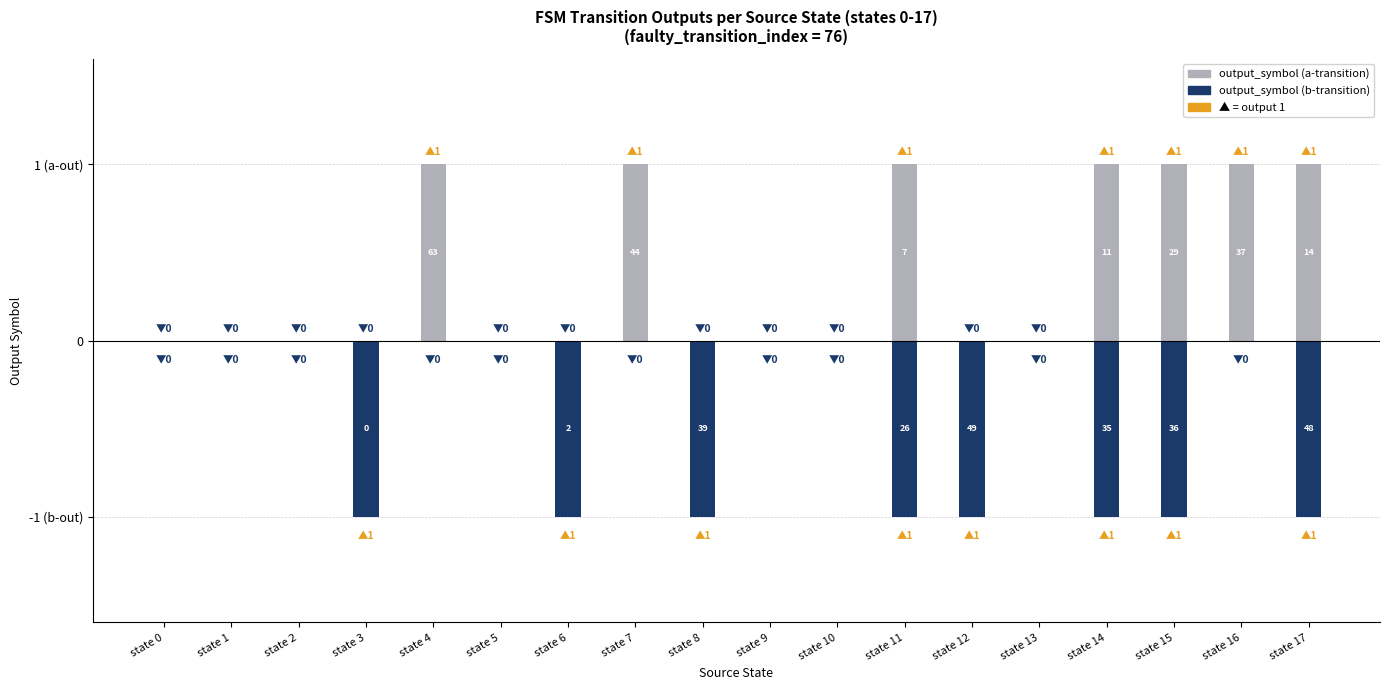

Rank the series by their average value, from lowest to highest.

output_symbol (b-transition), output_symbol (a-transition)